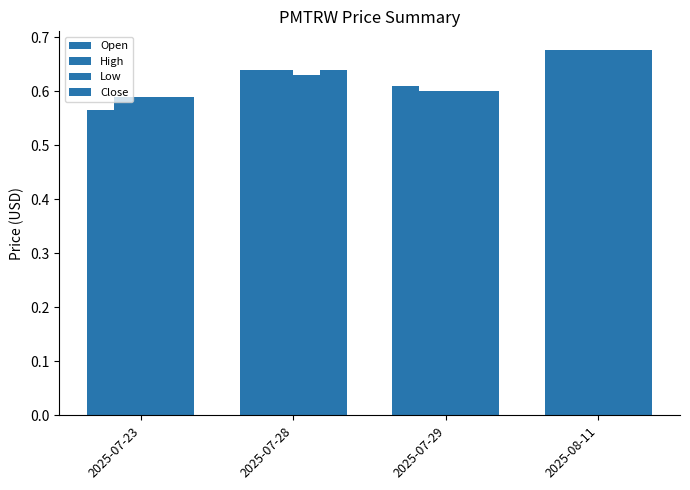

How many series are shown in this chart?

4